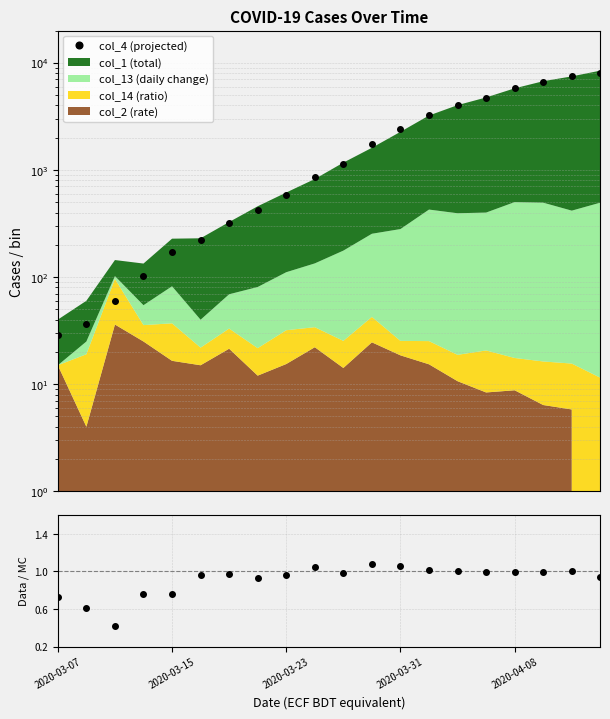

What is the difference between the maximum and minimum values in the Data / MC series?

0.7